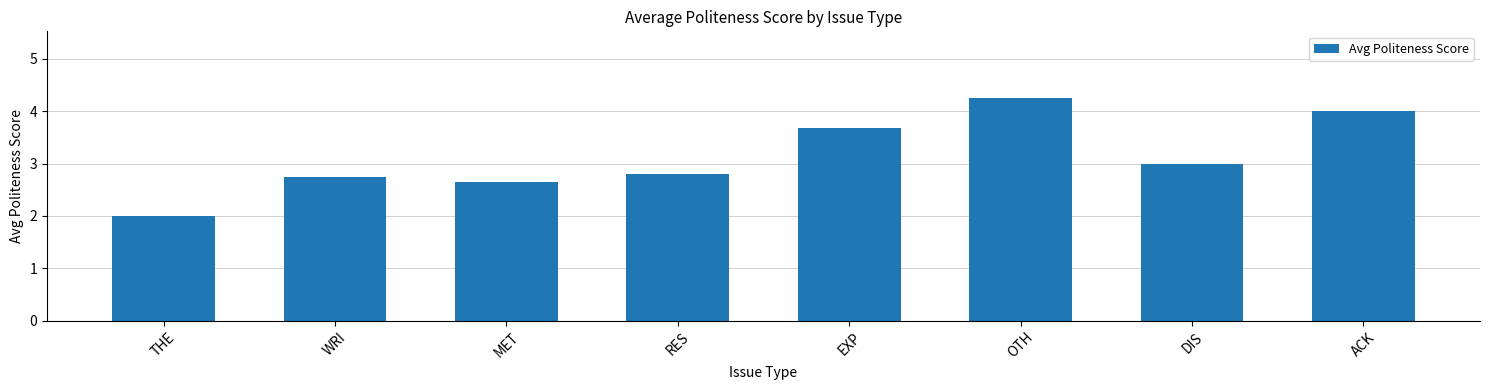

What is the change in value from EXP to DIS?

-0.7